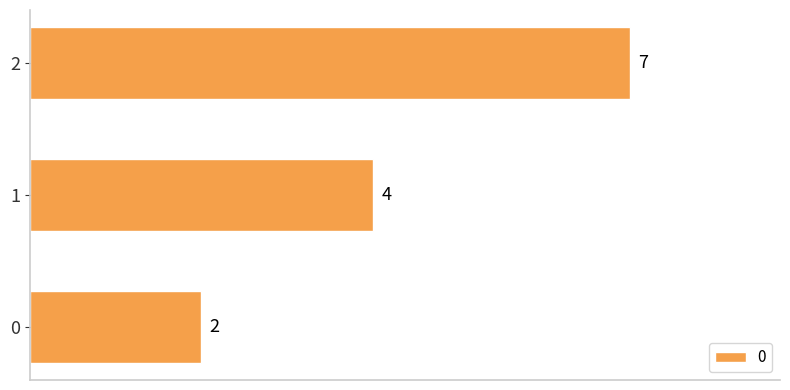

What is the change in value from 1 to 2?

+3